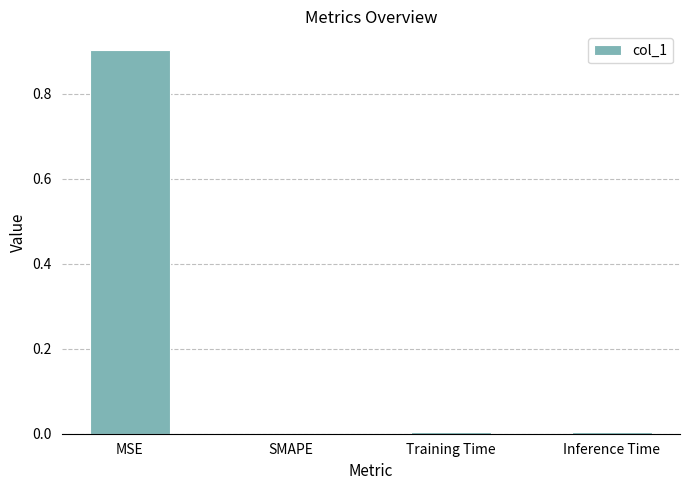

Read the value at MSE.

0.9